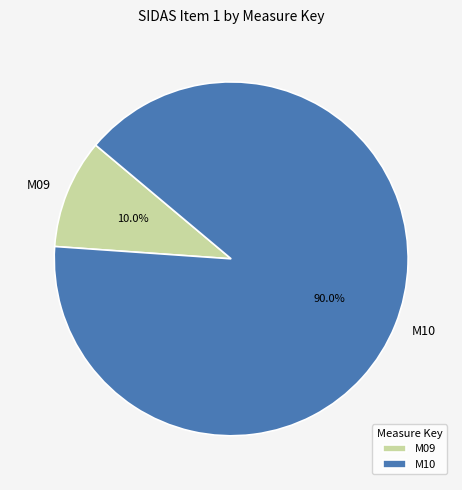

Is it true that M09 is 1% of the pie?

False